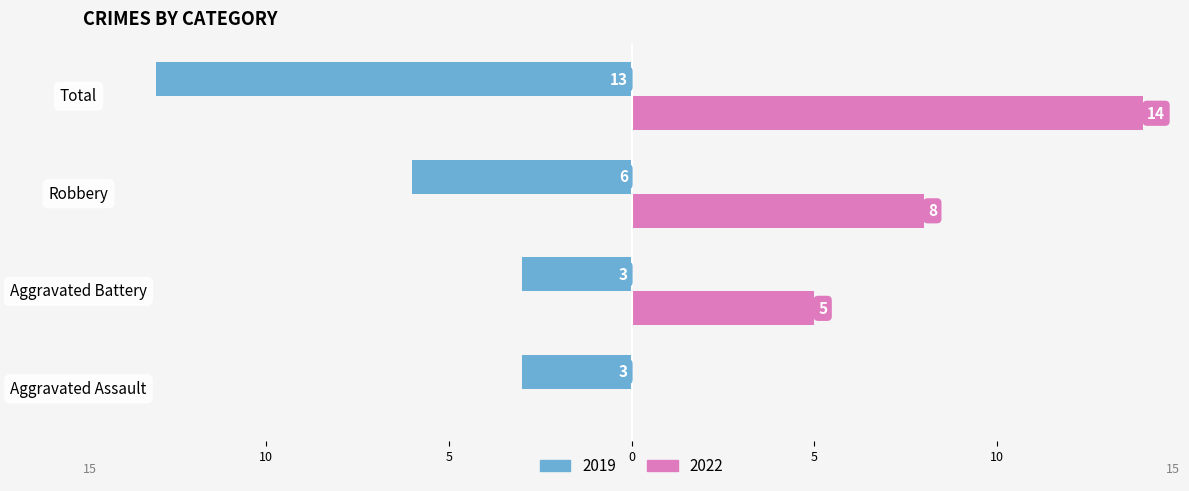

What are all the series names shown in the legend?

2019, 2022